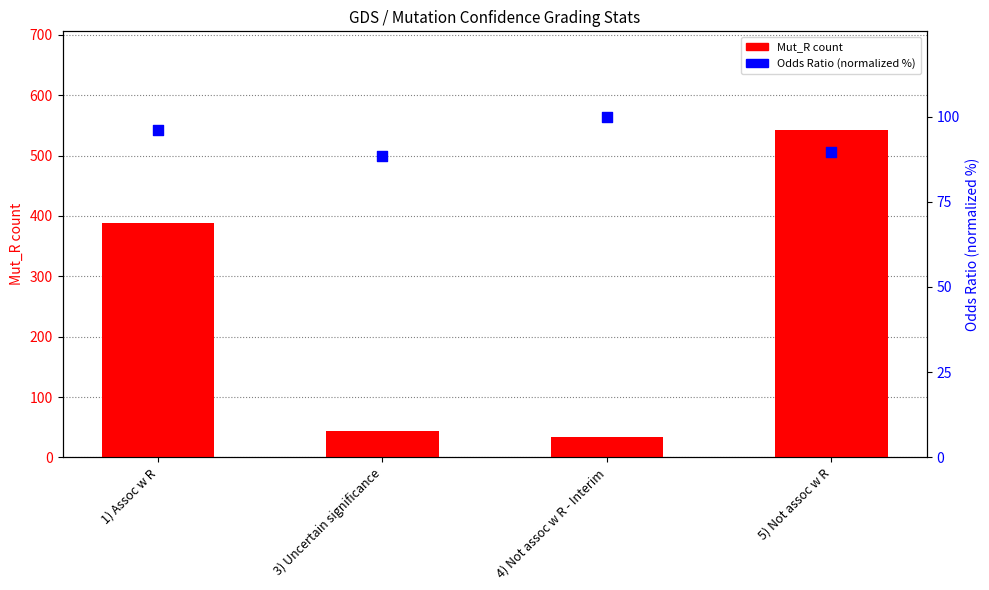

Which series has the largest Y range (max minus min)?

Mut_R count